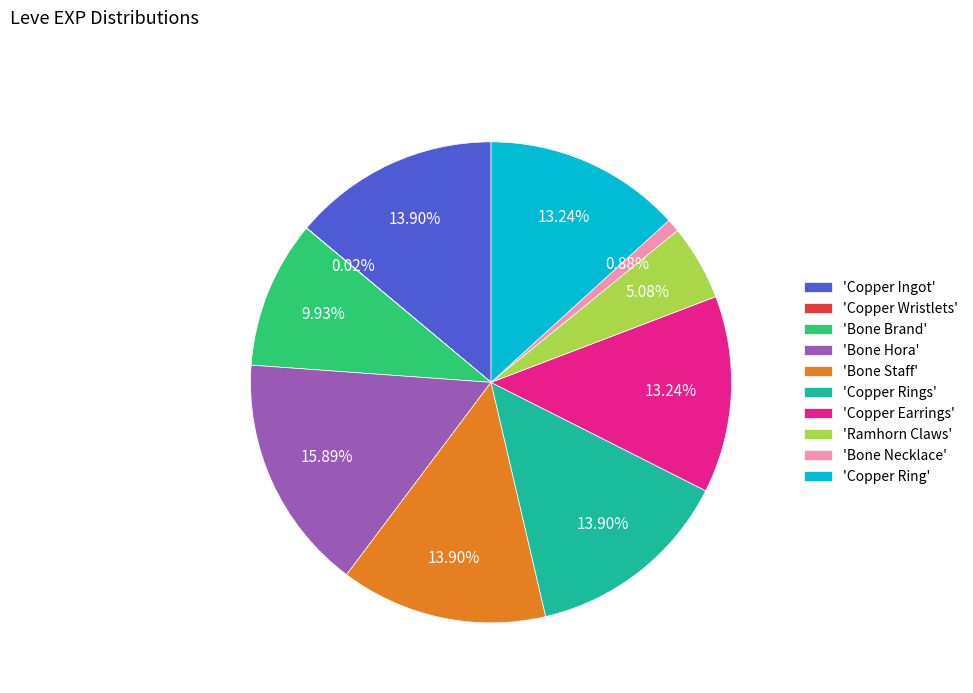

Between 'Copper Ingot' and 'Bone Brand', which is larger?

'Copper Ingot'